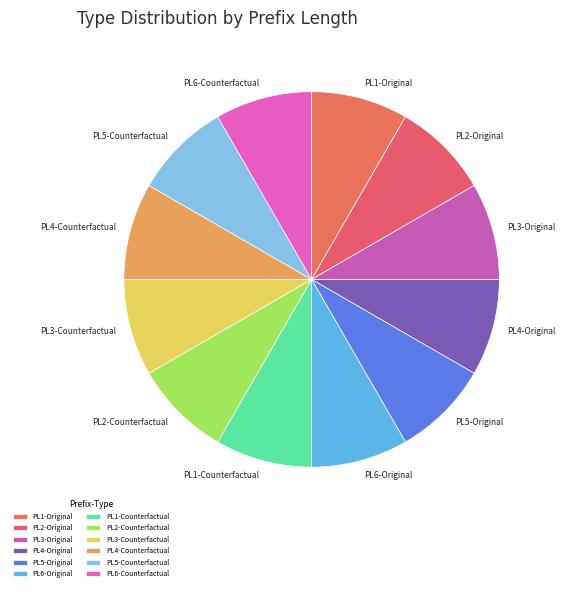

Is the sum of PL2-Counterfactual and PL4-Original greater than half?

No